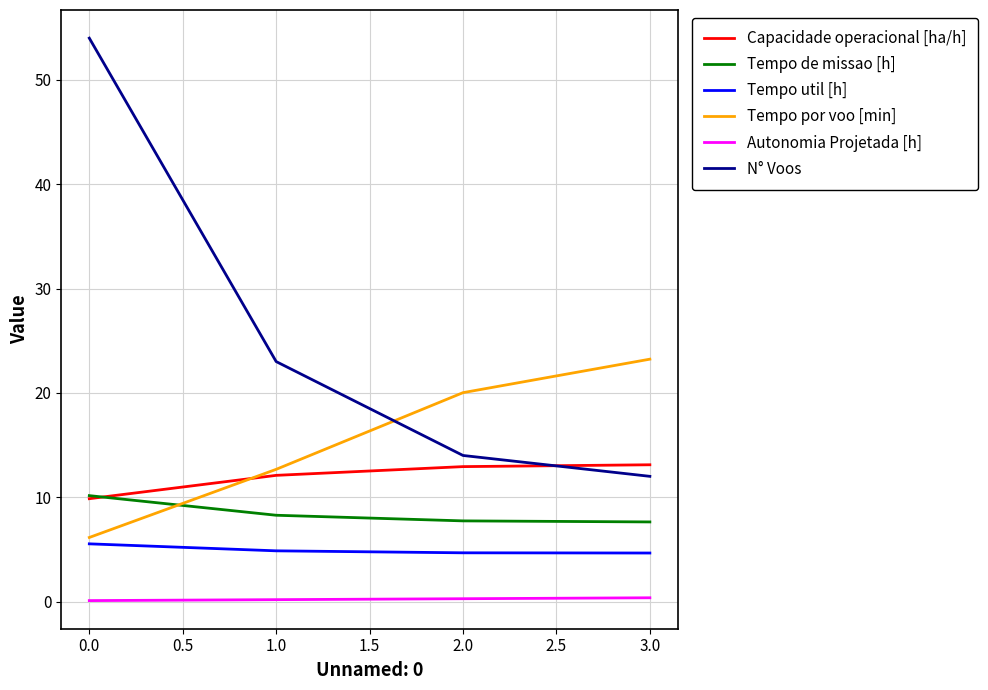

List the series in order of their peak value, highest first.

N° Voos, Tempo por voo [min], Capacidade operacional [ha/h], Tempo de missao [h], Tempo util [h], Autonomia Projetada [h]